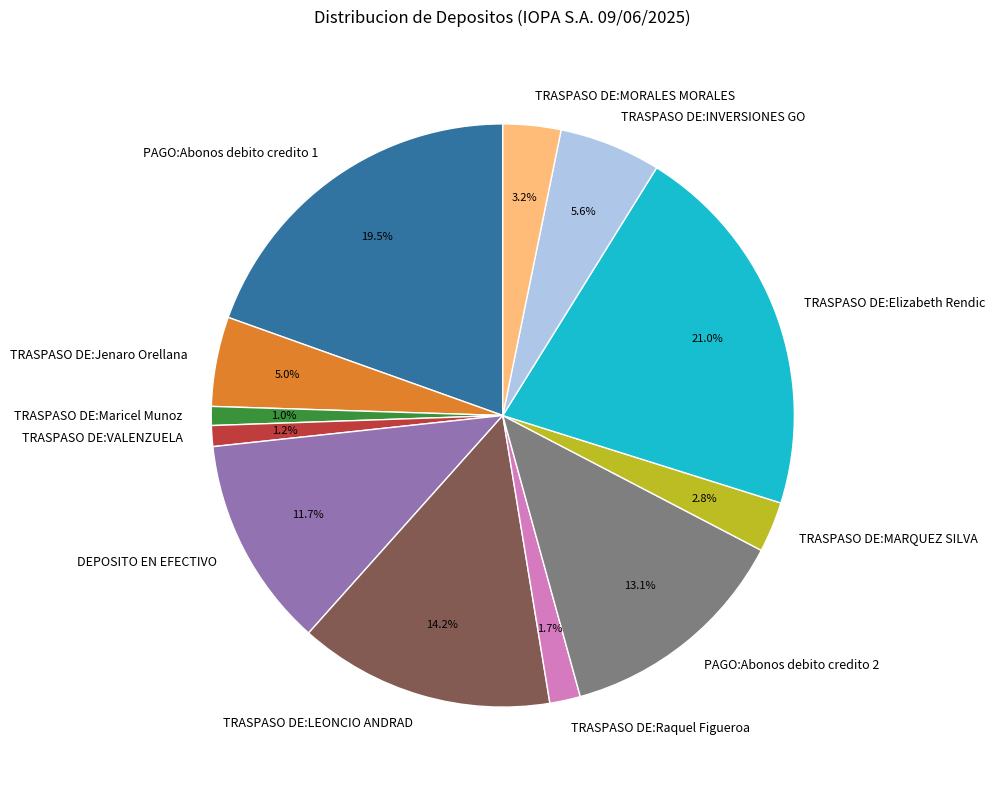

To the nearest percent, what percentage of the pie is TRASPASO DE:MARQUEZ SILVA?

3%